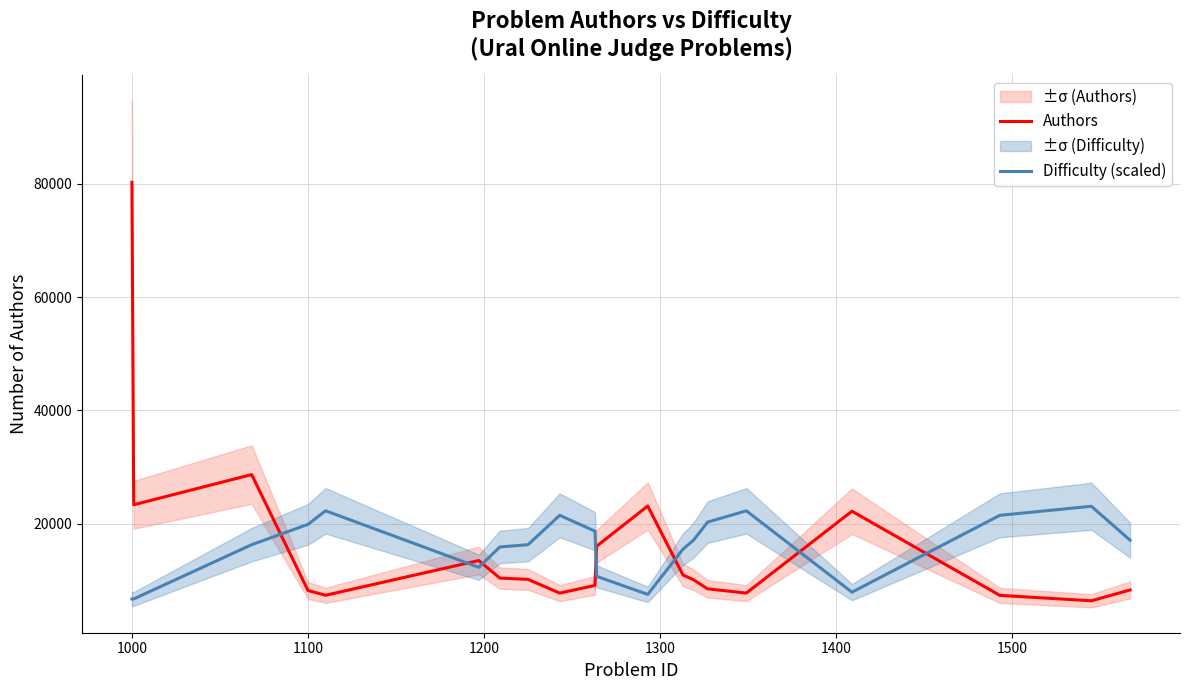

After their last crossing, which series has the higher values: Difficulty (scaled) or Authors?

Difficulty (scaled)